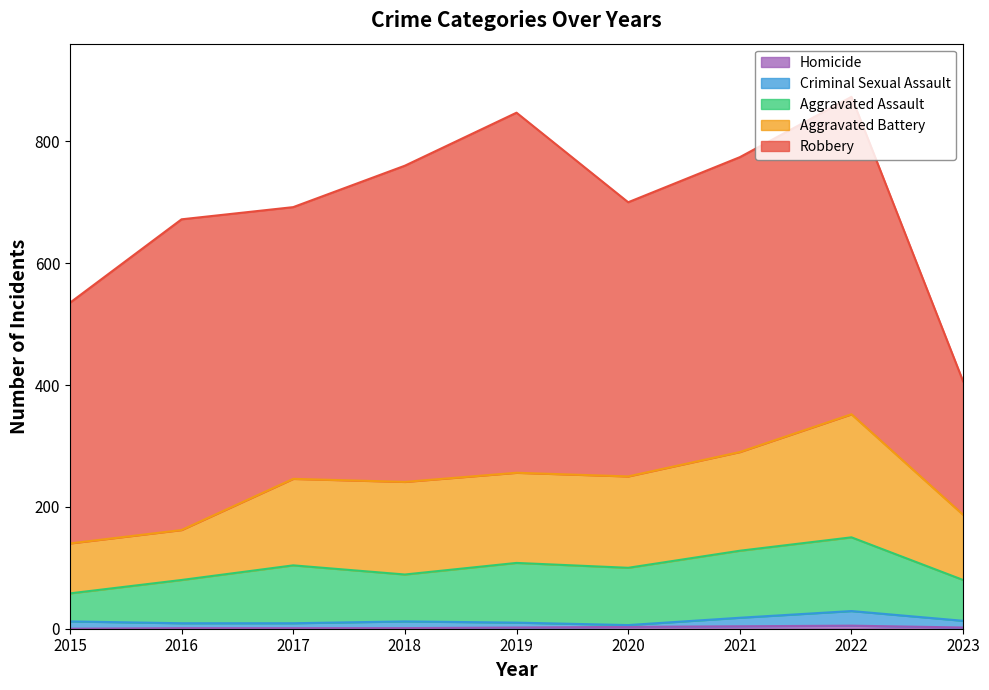

At which label does Homicide first exceed 2?

2020